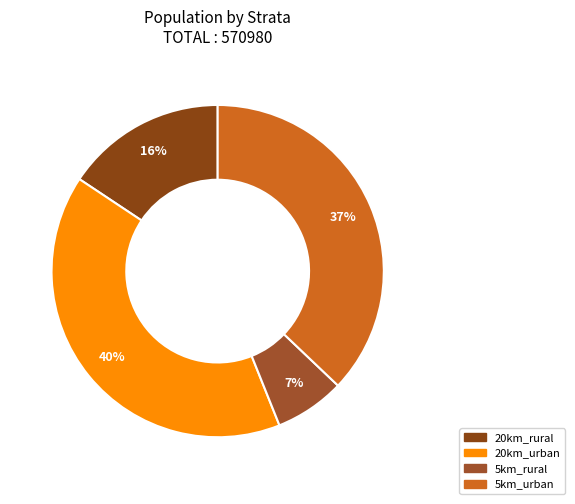

The 20km_rural slice represents 16% of the pie. True or false?

True